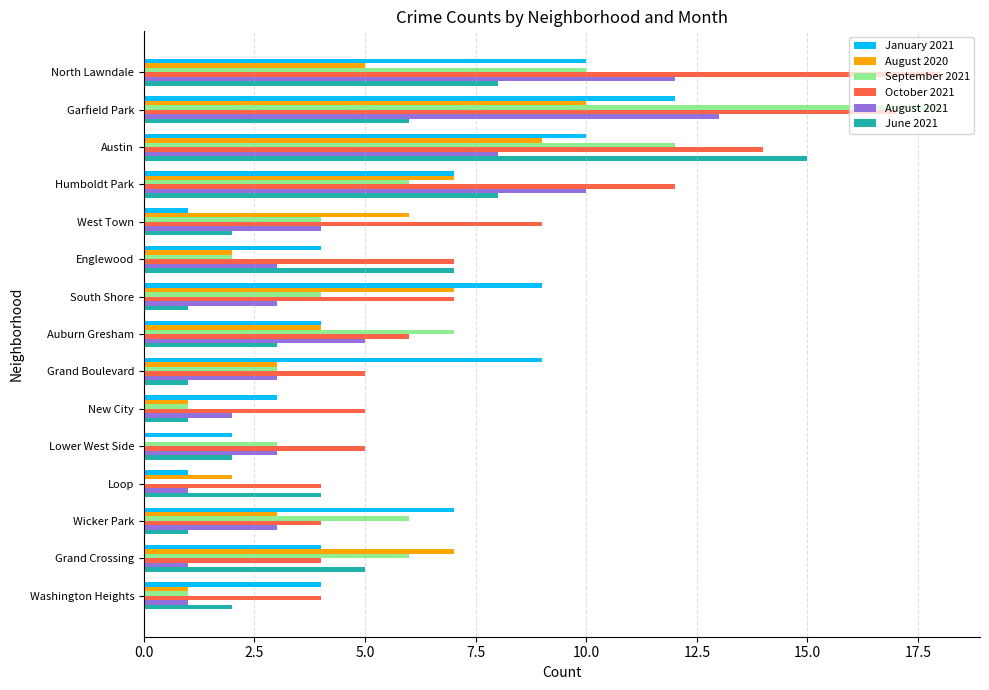

Which series has the widest spread of values?

September 2021